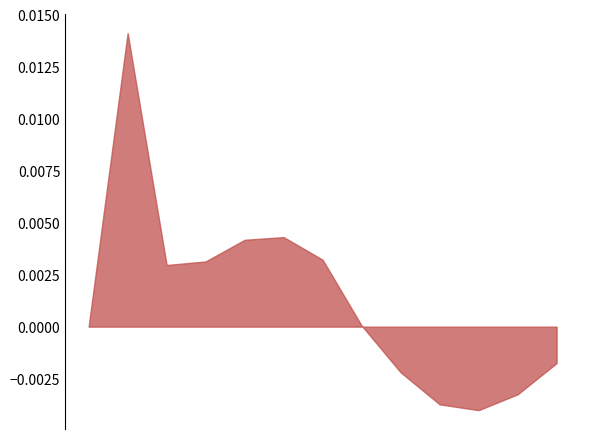

Does the chart have visible grid lines?

No